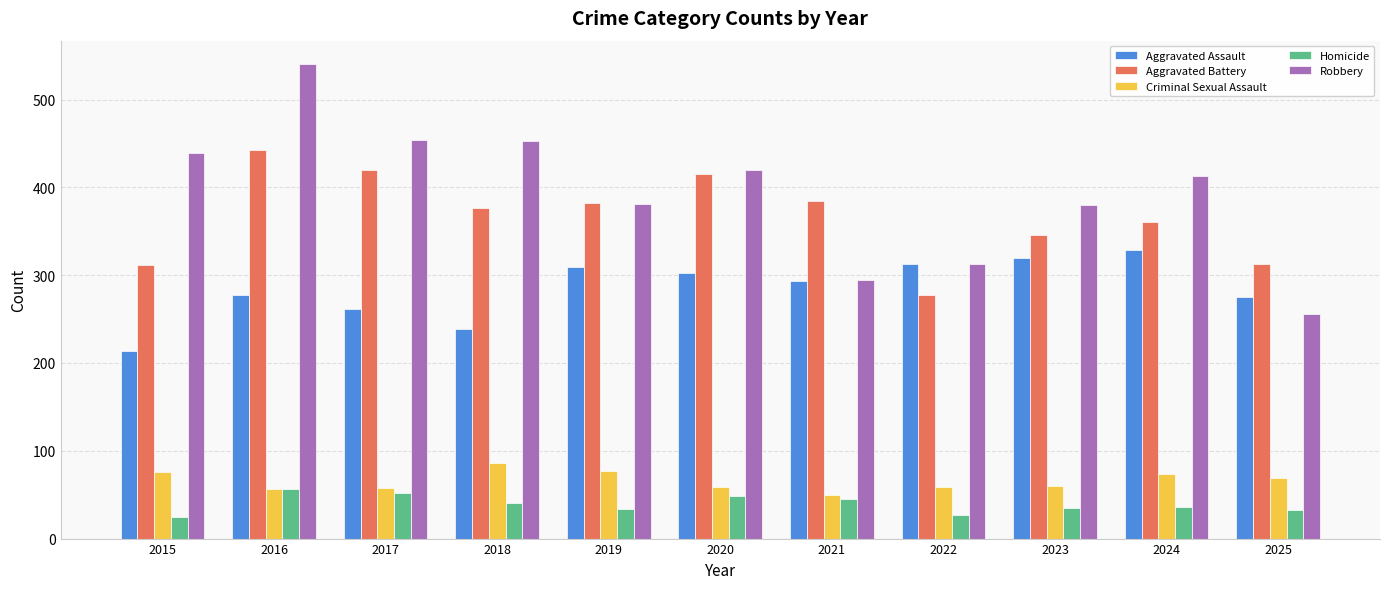

What is the average value of the Robbery series?

395